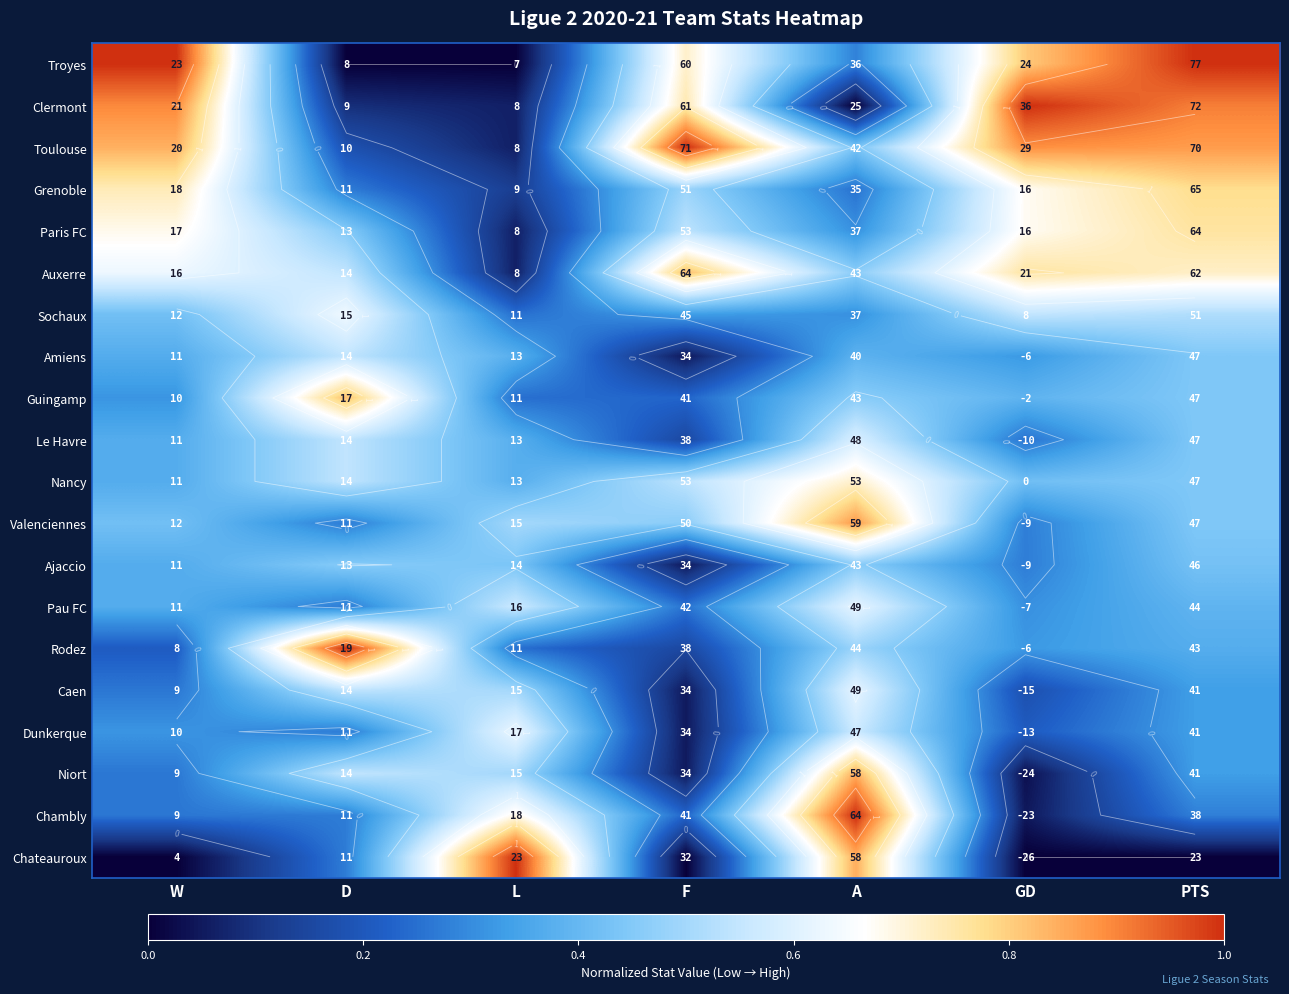

At A, list the series in order from smallest to largest.

Clermont, Grenoble, Troyes, Paris FC, Sochaux, Amiens, Toulouse, Auxerre, Guingamp, Ajaccio, Rodez, Dunkerque, Le Havre, Pau FC, Caen, Nancy, Niort, Chateauroux, Valenciennes, Chambly